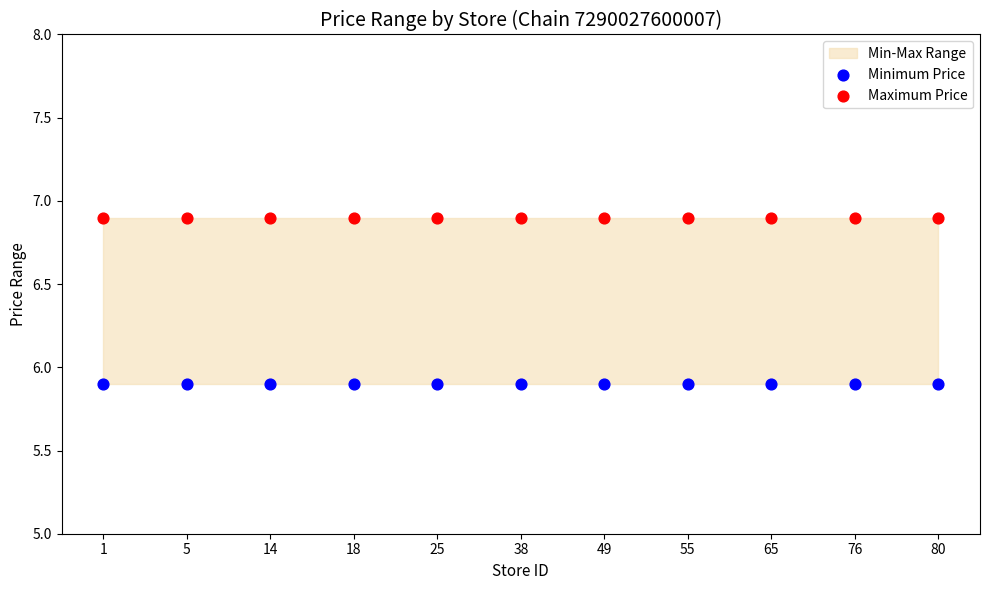

Which series reaches the maximum Y coordinate?

Maximum Price